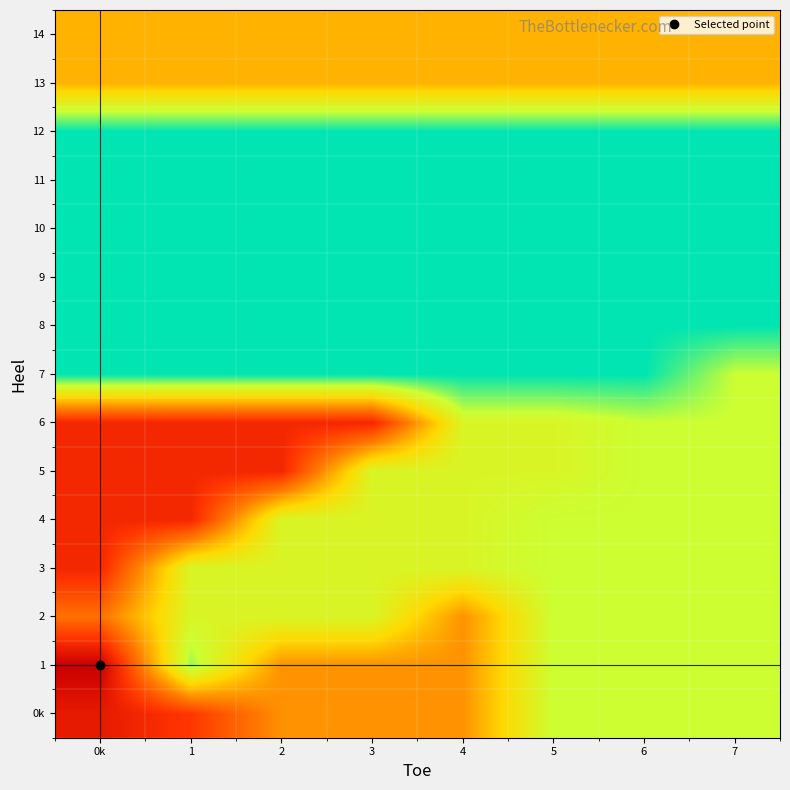

What is the minimum value shown in the chart?

19133